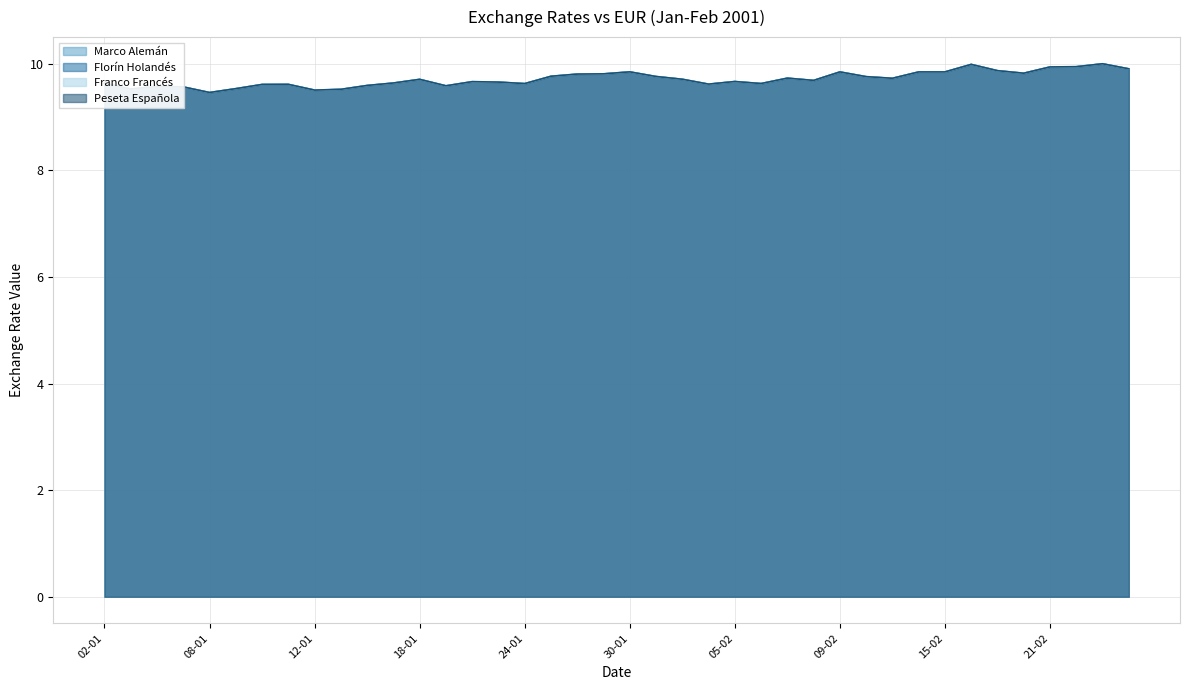

Which series has the widest spread of values?

Marco Alemán